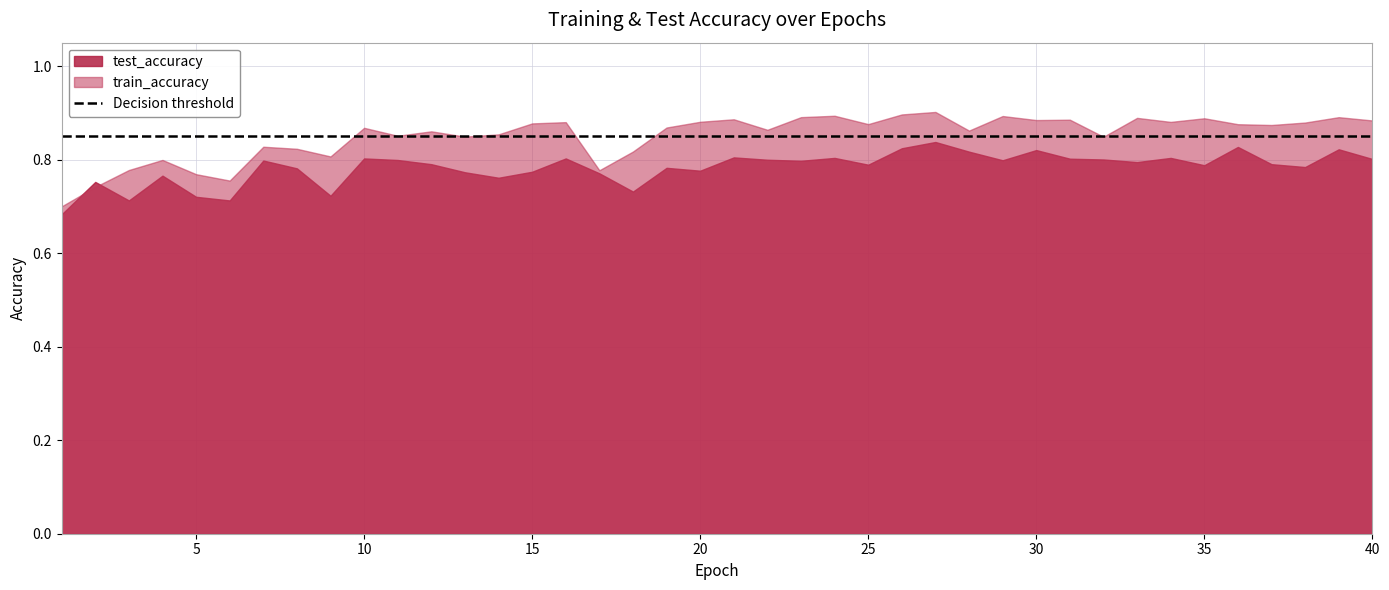

Which category has the lowest value in the train_accuracy series?

1